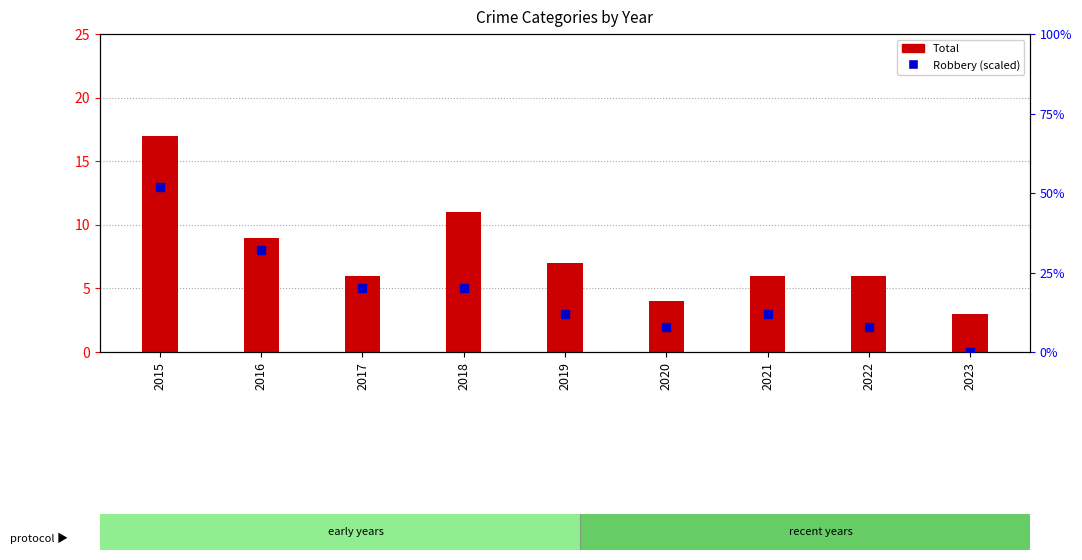

Which series has the widest spread of Y values?

Robbery (scaled)